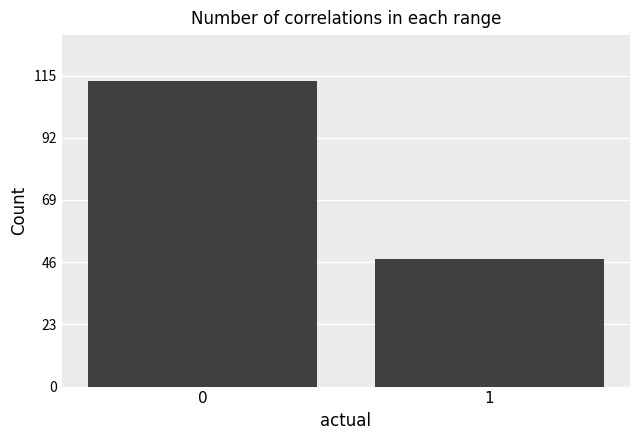

Reading left to right, what are all the values shown in this chart?

113	47